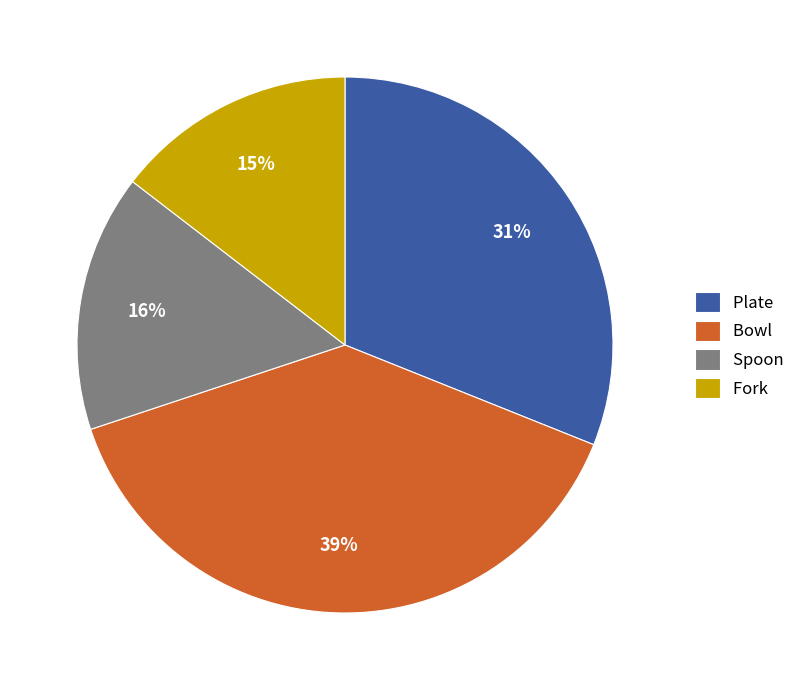

Is Bowl the majority of the pie?

No